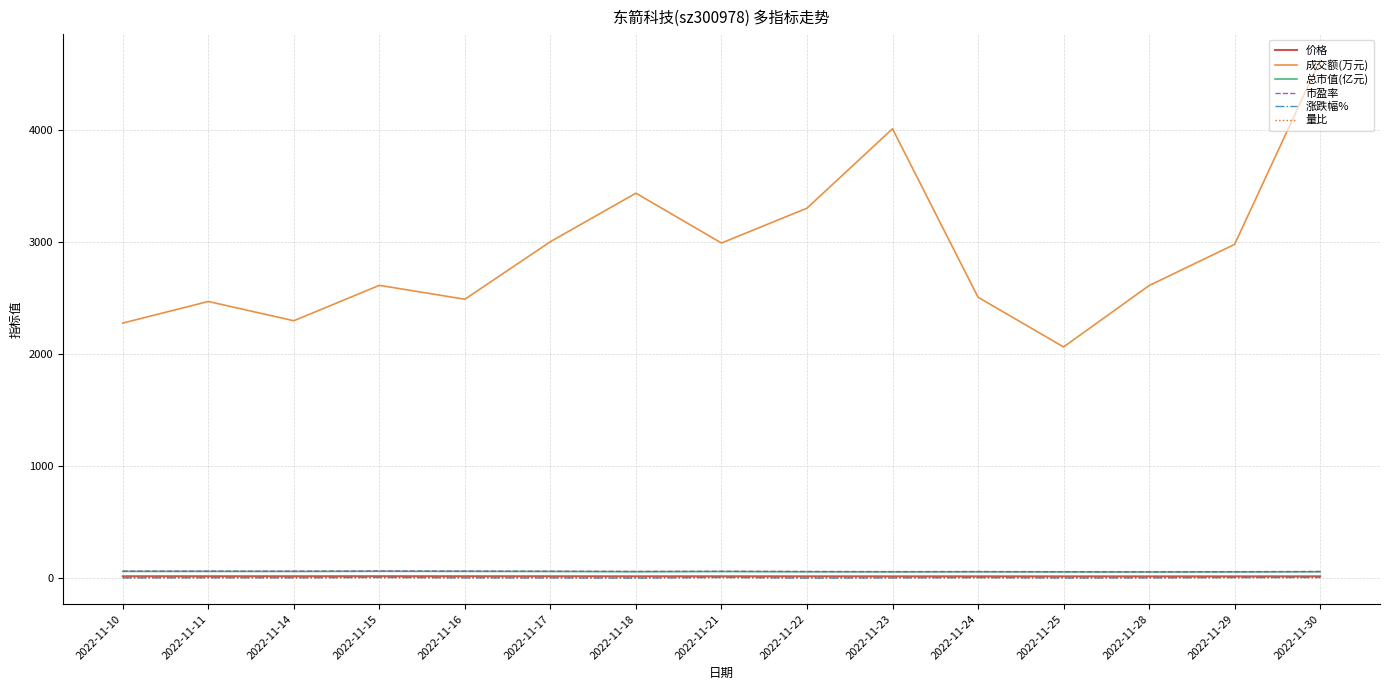

What is the sum of the 价格 values at 2022-11-23 and 2022-11-18?

25.2